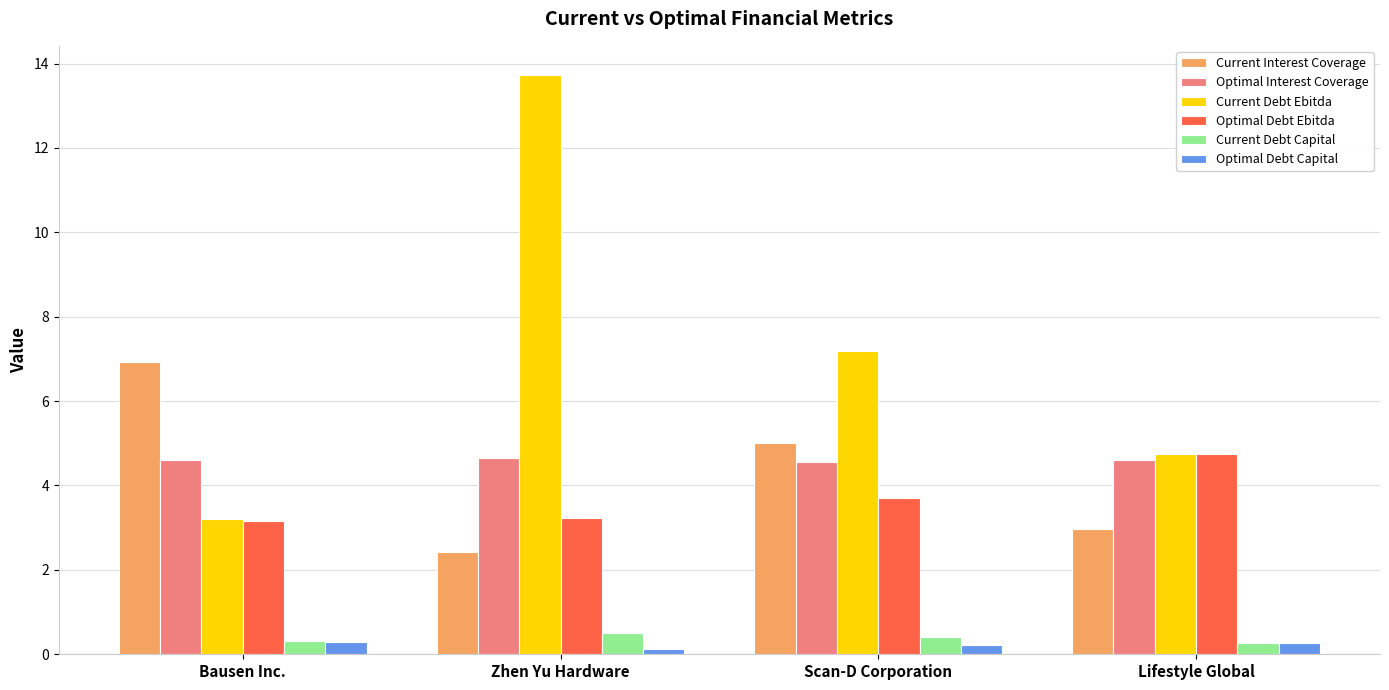

What is the lowest value of the Optimal Debt Capital series?

0.1